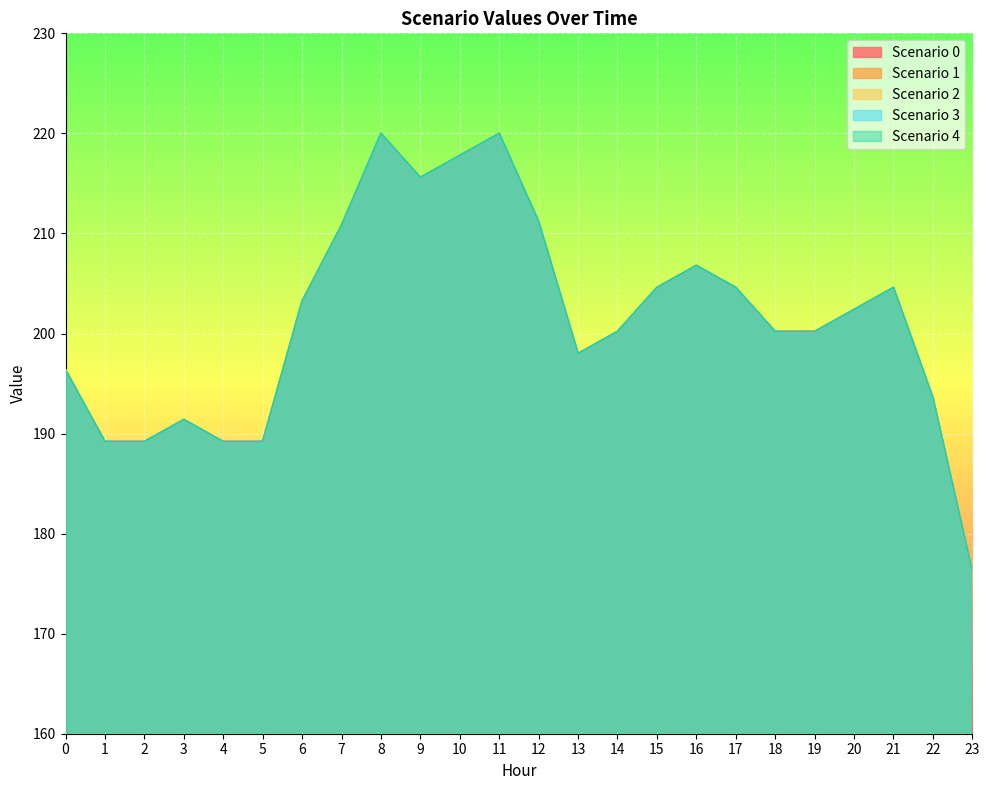

Is the value of Scenario 2 at 20 greater than the value of Scenario 3 at 3?

Yes